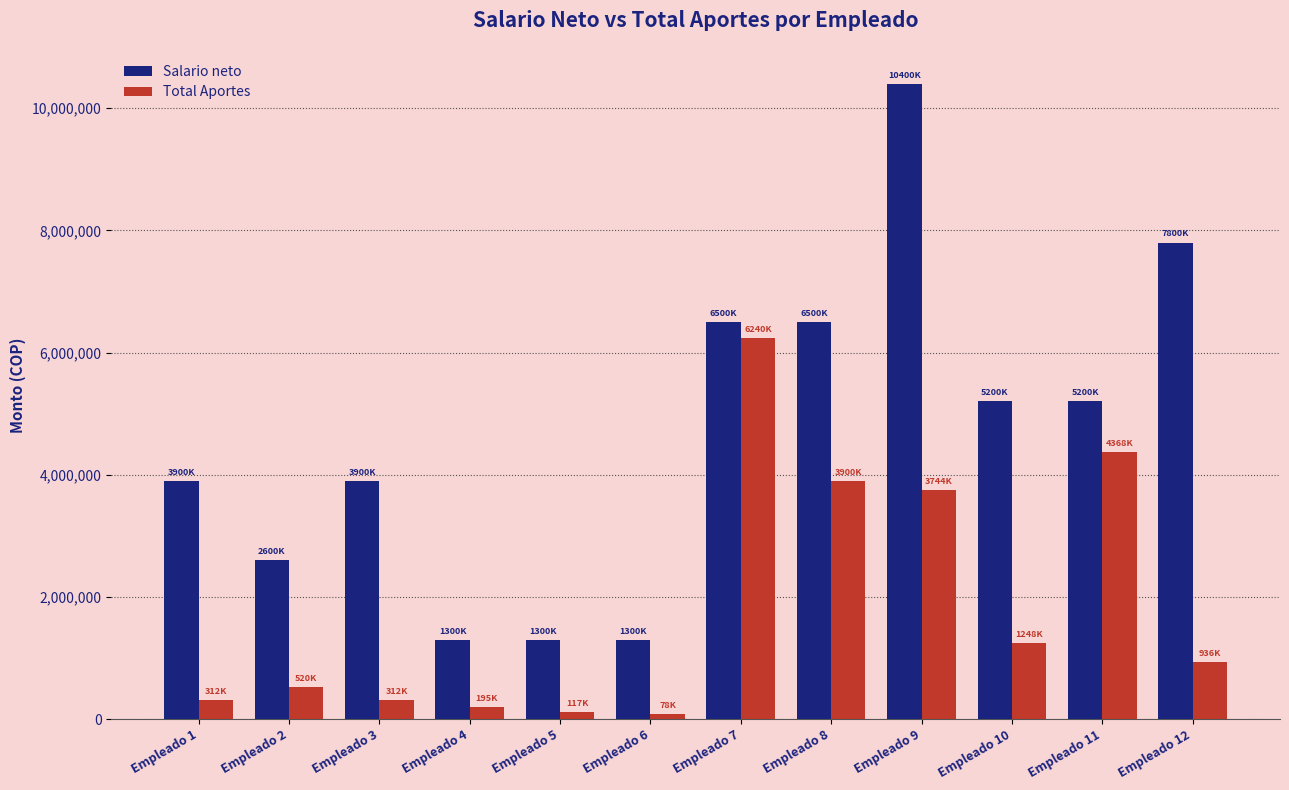

List the series in order of their peak value, highest first.

Salario neto, Total Aportes